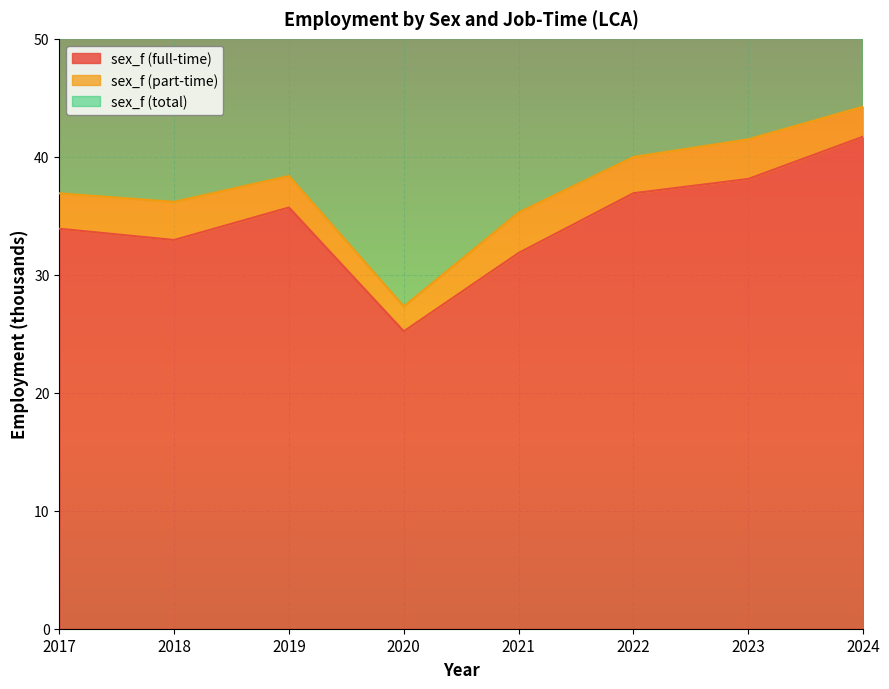

Which category has the highest value in the sex_f (full-time) series?

2024